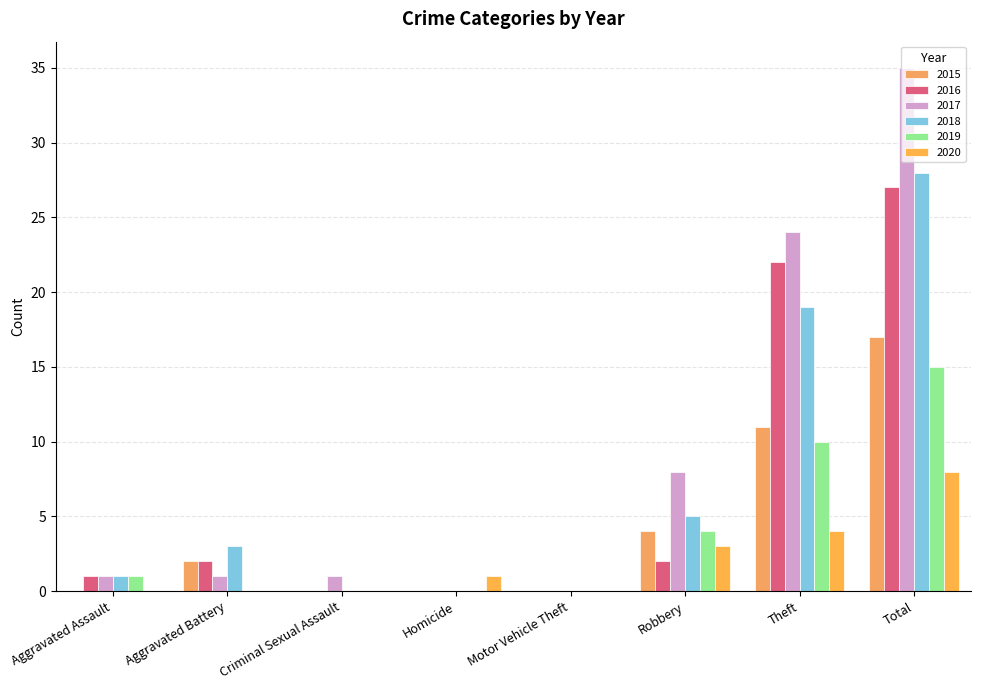

What is the sum of the 2020 values at Theft and Criminal Sexual Assault?

4